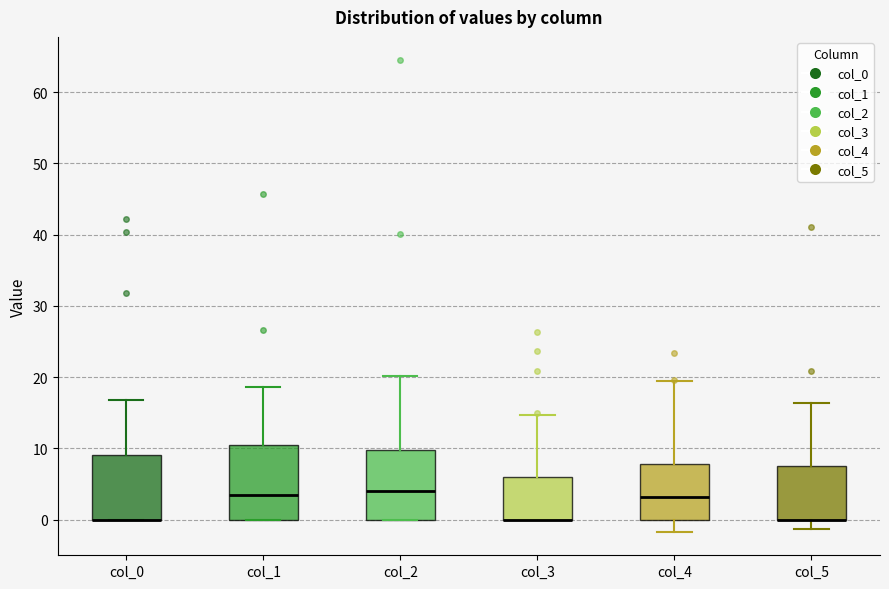

Reading left to right, read every box against the y-axis: the position of its median line, the range the box covers, and the ends of its whiskers. The values are not printed on the chart, so give them approximately, as read against the axis.

col_0: median 0 (drawn on the box's lower edge), box 0 to 9, whiskers 0 to 17
col_1: median 3, box 0 to 10, whiskers 0 to 19
col_2: median 4, box 0 to 10, whiskers 0 to 20
col_3: median 0 (drawn on the box's lower edge), box 0 to 6, whiskers 0 to 15
col_4: median 3, box 0 to 8, whiskers -2 to 19
col_5: median 0 (drawn on the box's lower edge), box 0 to 7, whiskers -1 to 16